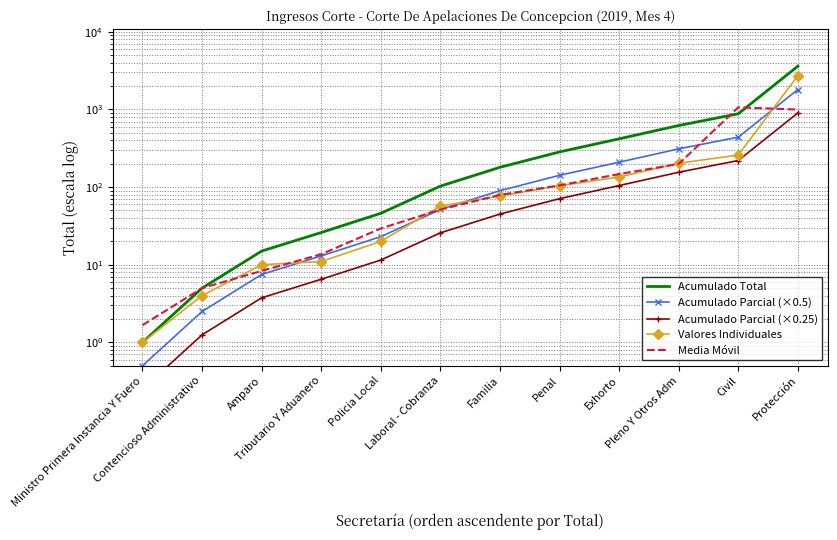

Reading right to left, list all the values displayed in this chart.

Acumulado Total: Protección=3616.0	Civil=881.0	Pleno Y Otros Adm=622.0	Exhorto=419.0	Penal=284.0	Familia=180.0	Laboral - Cobranza=103.0	Policia Local=46.0	Tributario Y Aduanero=26.0	Amparo=15.0	Contencioso Administrativo=5.0	Ministro Primera Instancia Y Fuero=1.0
Acumulado Parcial (×0.5): Protección=1808.0	Civil=440.5	Pleno Y Otros Adm=311.0	Exhorto=209.5	Penal=142.0	Familia=90.0	Laboral - Cobranza=51.5	Policia Local=23.0	Tributario Y Aduanero=13.0	Amparo=7.5	Contencioso Administrativo=2.5	Ministro Primera Instancia Y Fuero=0.5
Acumulado Parcial (×0.25): Protección=904.0	Civil=220.2	Pleno Y Otros Adm=155.5	Exhorto=104.8	Penal=71.0	Familia=45.0	Laboral - Cobranza=25.8	Policia Local=11.5	Tributario Y Aduanero=6.5	Amparo=3.8	Contencioso Administrativo=1.2	Ministro Primera Instancia Y Fuero=0.2
Valores Individuales: Protección=2735.0	Civil=259.0	Pleno Y Otros Adm=203.0	Exhorto=135.0	Penal=104.0	Familia=77.0	Laboral - Cobranza=57.0	Policia Local=20.0	Tributario Y Aduanero=11.0	Amparo=10.0	Contencioso Administrativo=4.0	Ministro Primera Instancia Y Fuero=1.0
Media Móvil: Protección=998.0	Civil=1065.7	Pleno Y Otros Adm=199.0	Exhorto=147.3	Penal=105.3	Familia=79.3	Laboral - Cobranza=51.3	Policia Local=29.3	Tributario Y Aduanero=13.7	Amparo=8.3	Contencioso Administrativo=5.0	Ministro Primera Instancia Y Fuero=1.7